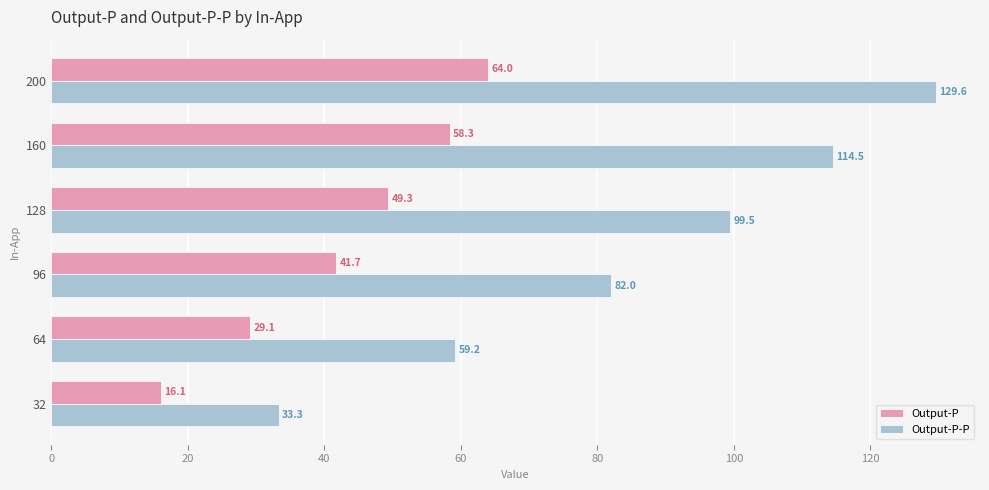

What is the lowest value of the Output-P series?

16.1